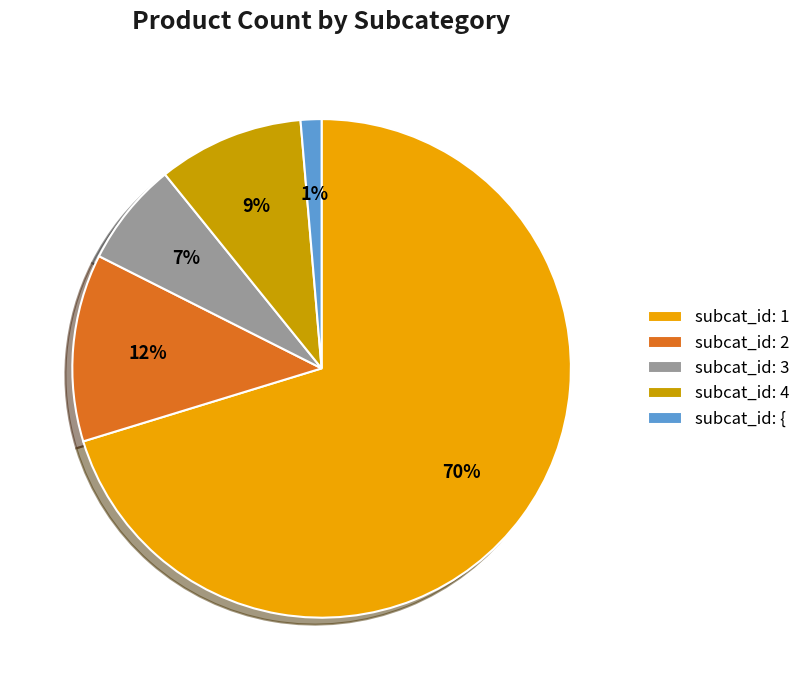

Combined, do subcat_id: 4 and subcat_id: 1 account for over 50%?

Yes